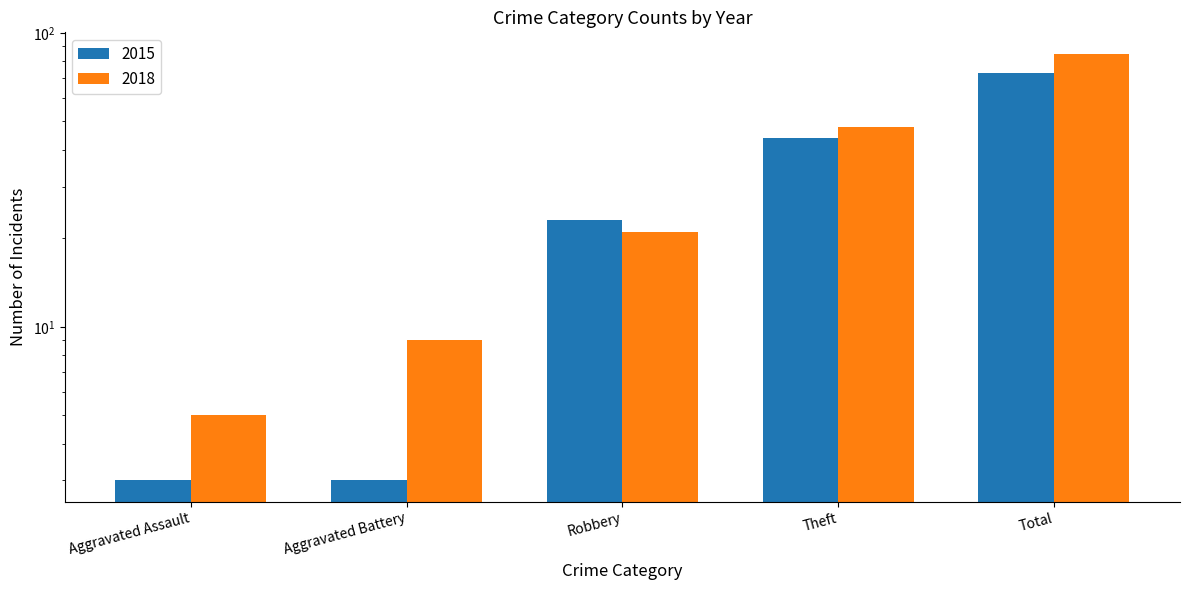

Which series has the widest spread of values?

2018